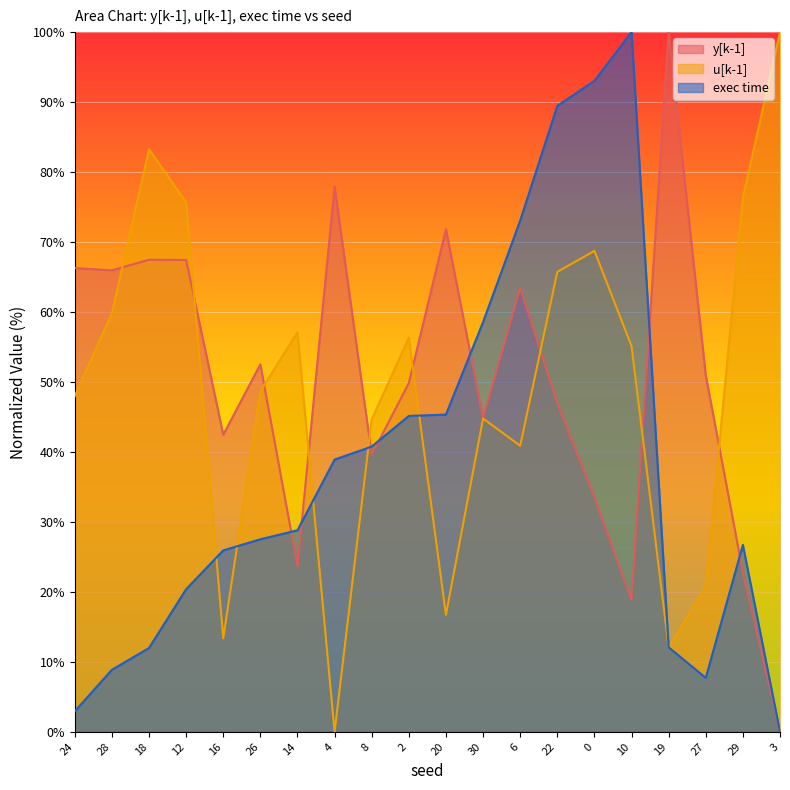

Between 0 and 12, which is larger?

12